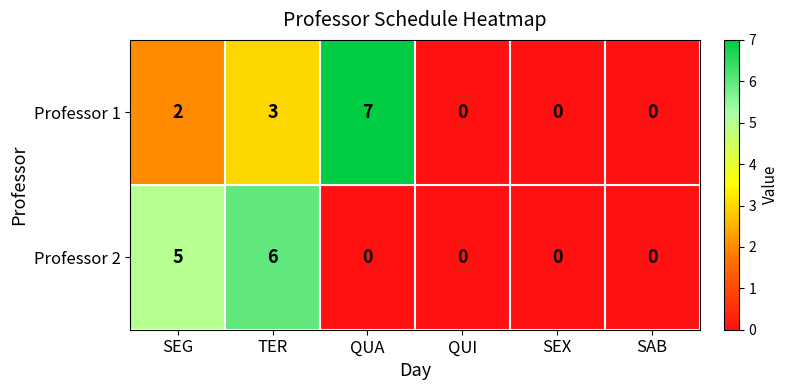

Where is Professor 1 nearest to the value 3?

TER